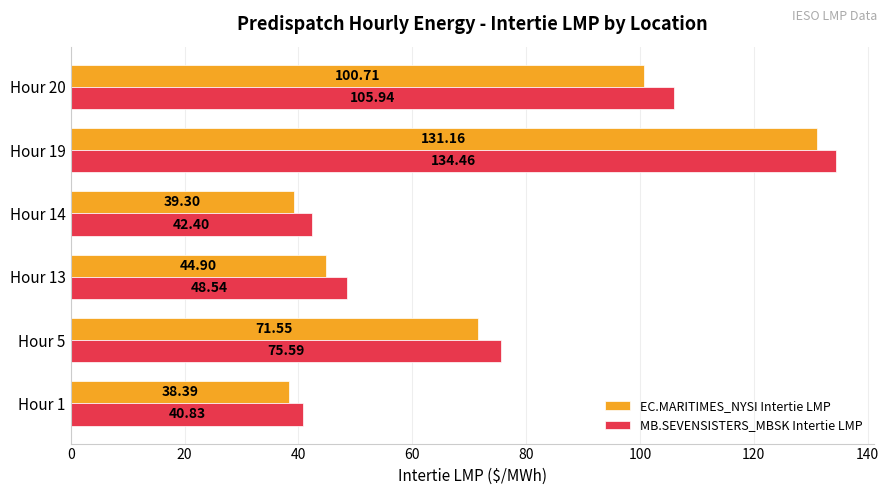

What is the spread (max minus min) of values at Hour 14?

3.1